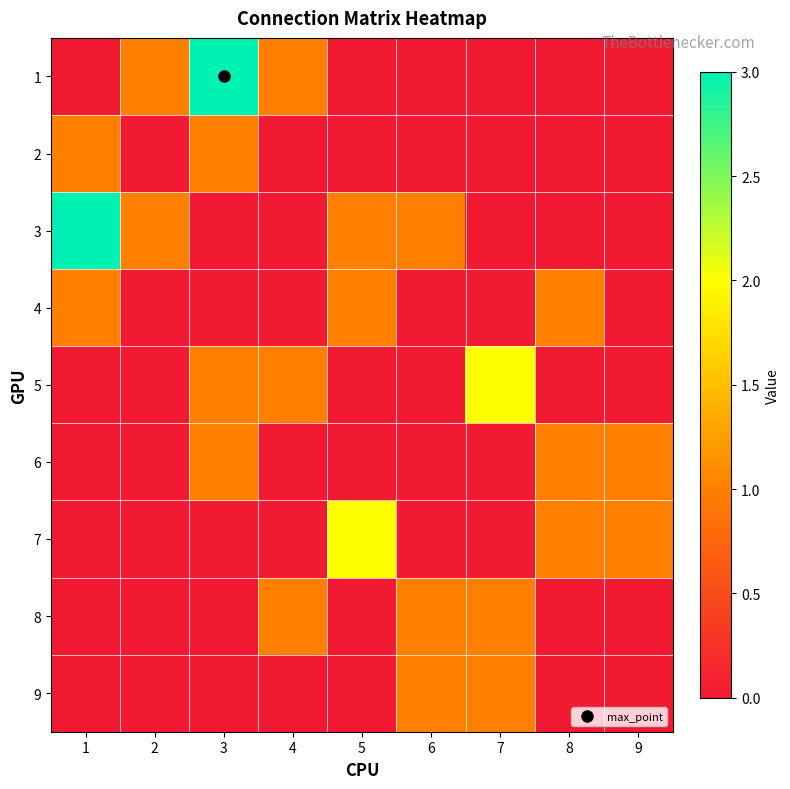

Count the number of data series in this chart.

9